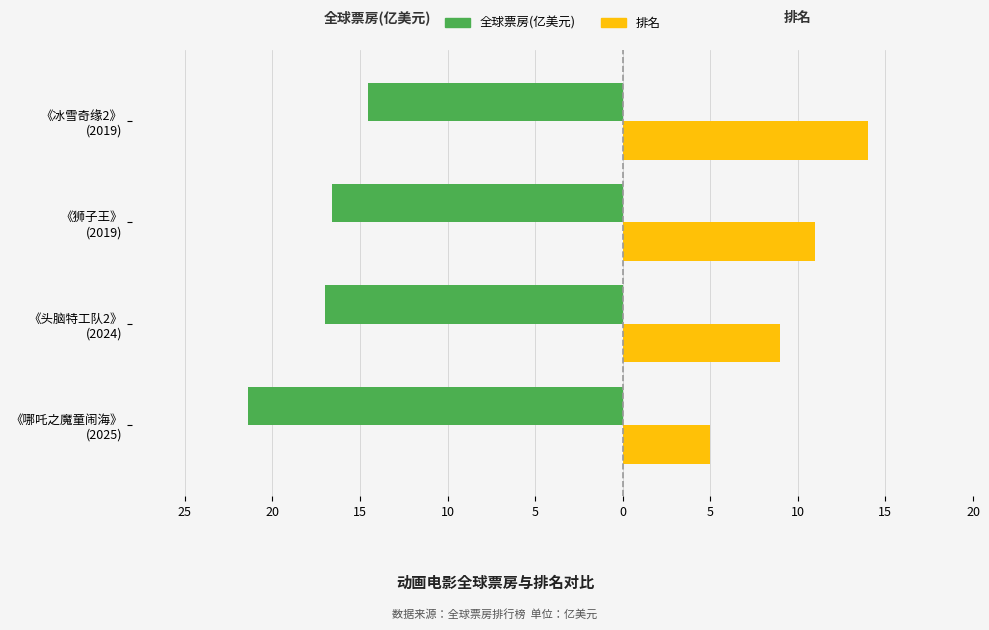

What are all the series names shown in the legend?

全球票房(亿美元), 排名